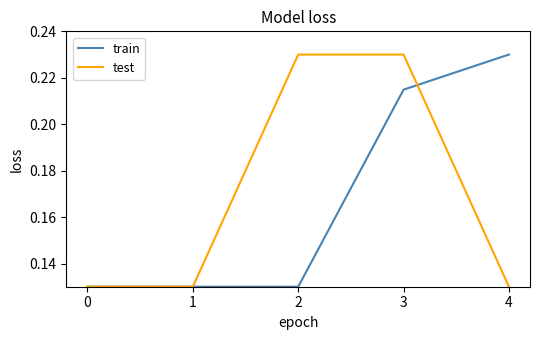

The test series shows 0.3 at 3. True or false?

False